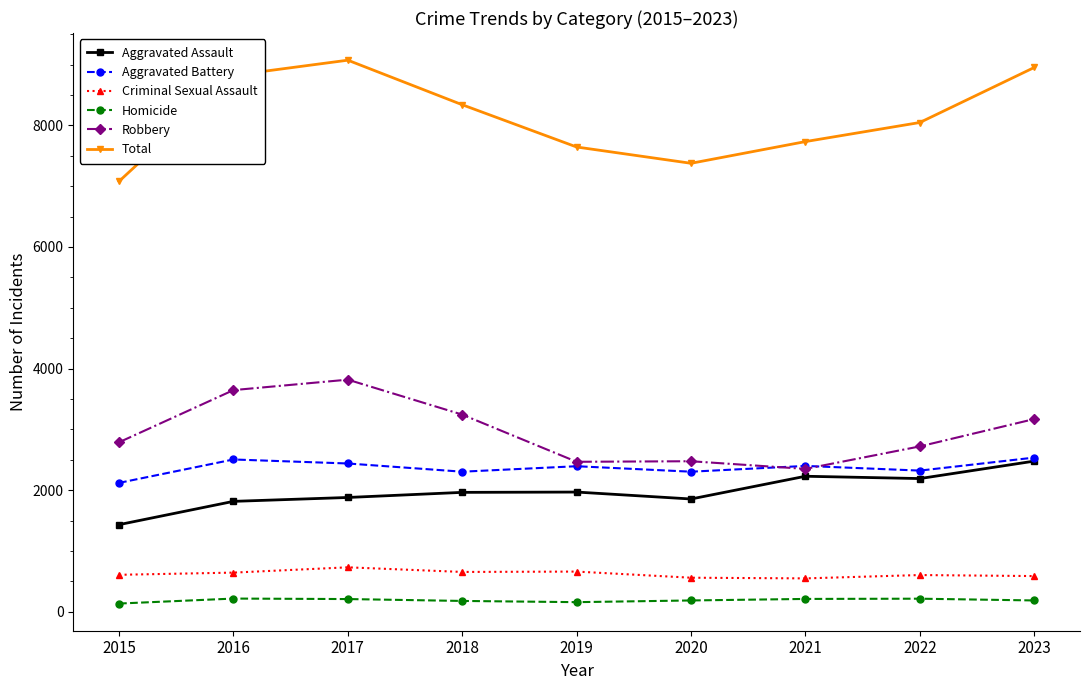

What is the maximum value for Total?

9072